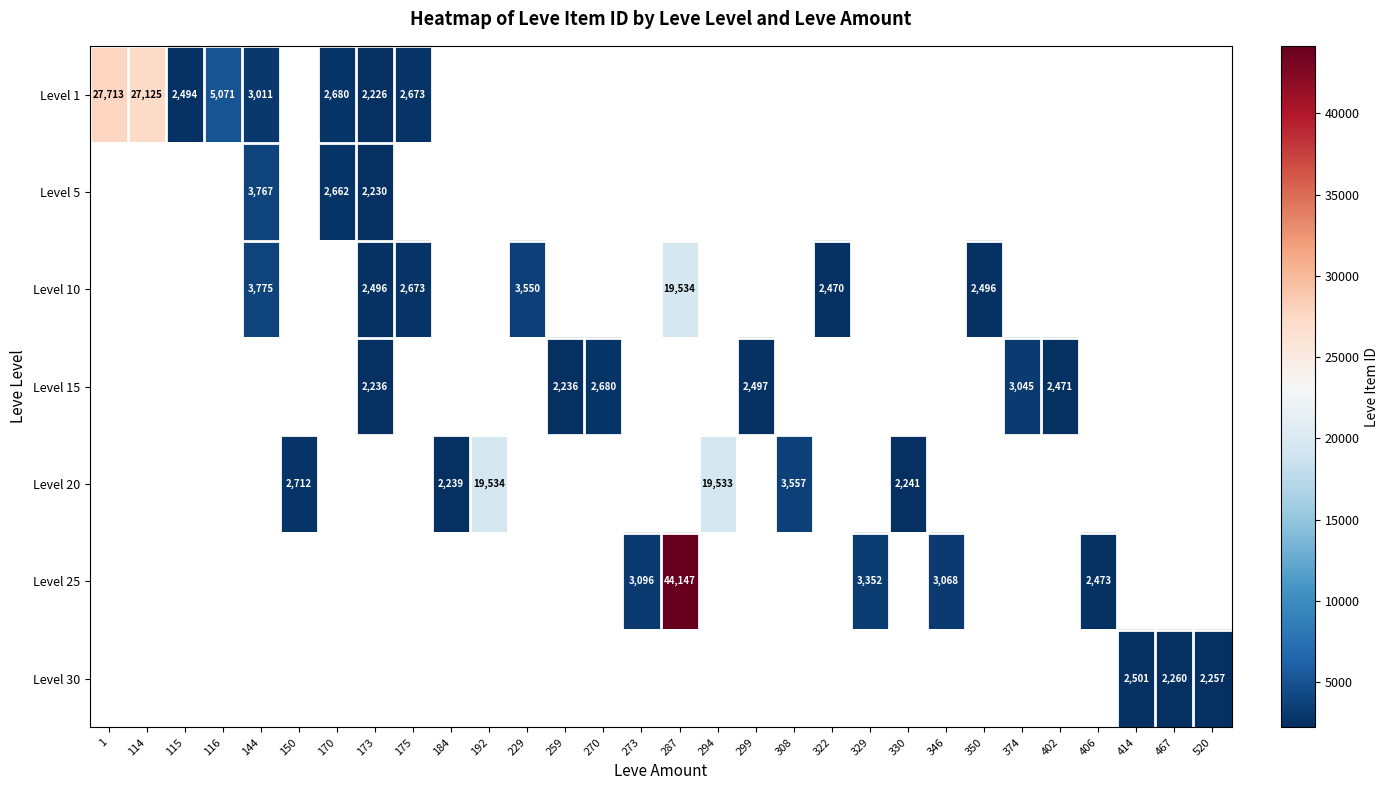

The value of Level 30 at 520 is 2257. True or false?

True